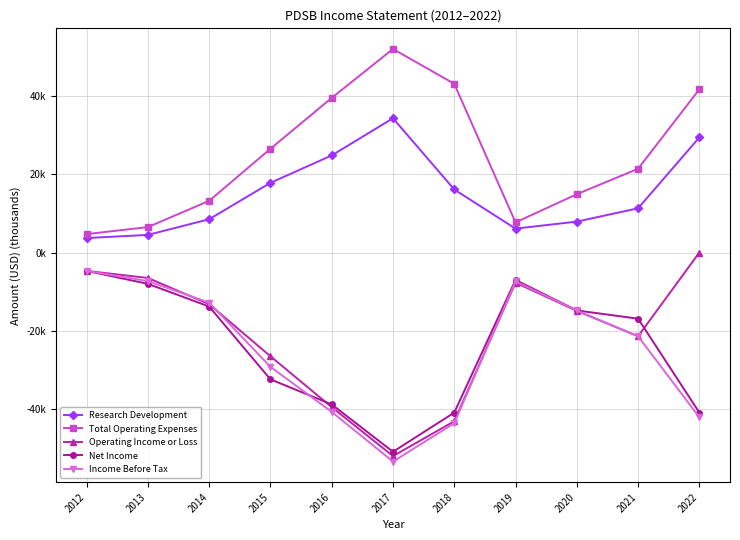

Where do Net Income and Income Before Tax first cross each other?

2015 and 2016